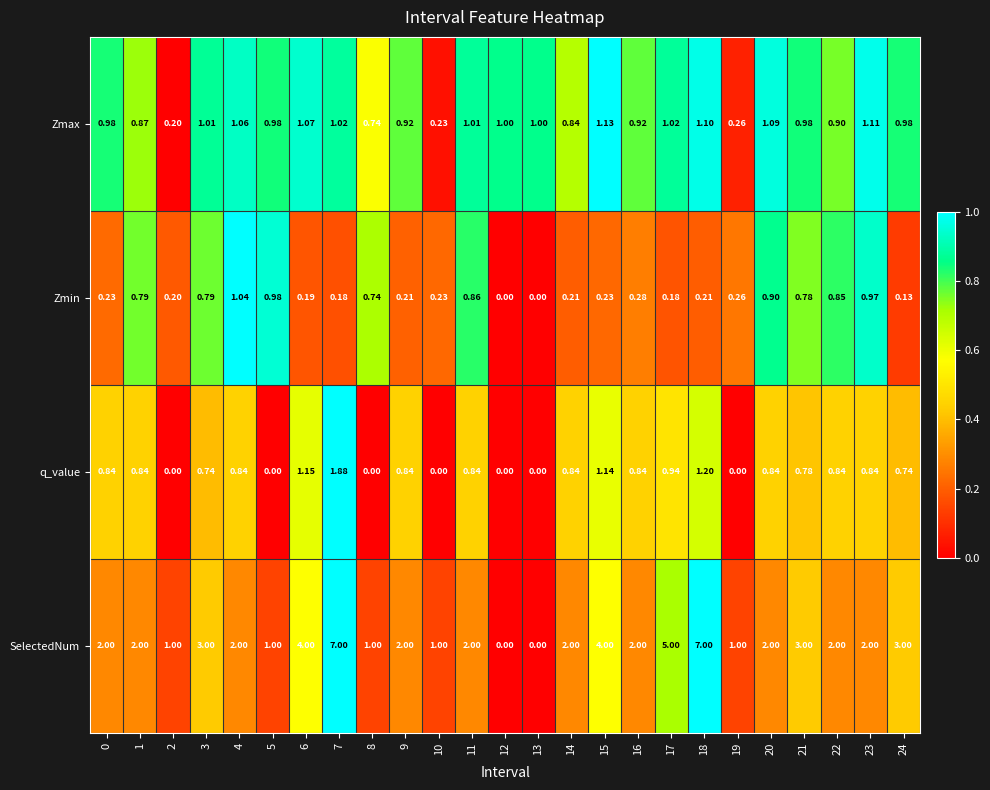

Is the value of q_value at 16 greater than the value of SelectedNum at 20?

No